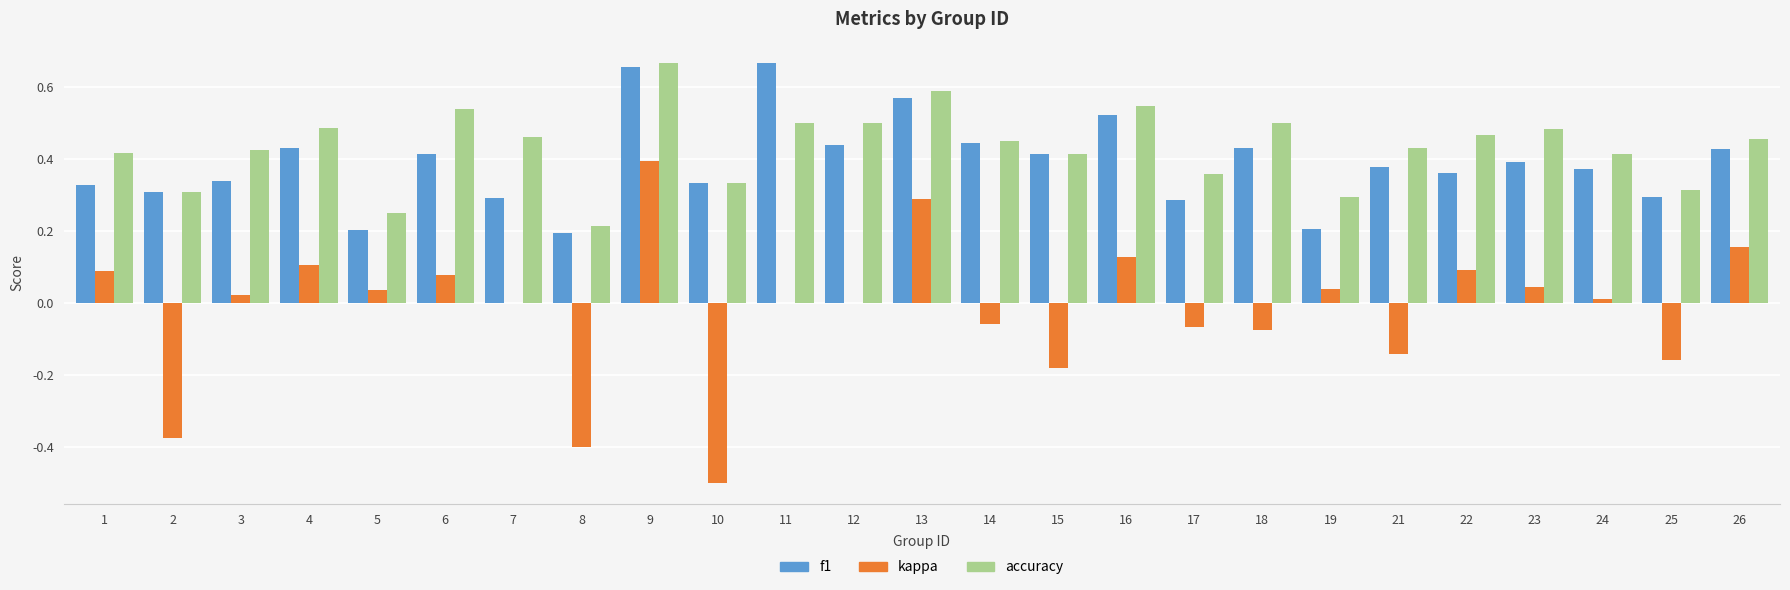

What is the sum of all kappa values?

-0.5